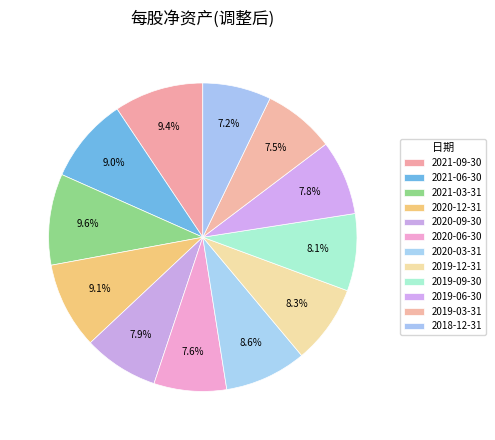

Count the number of slices in the pie.

12